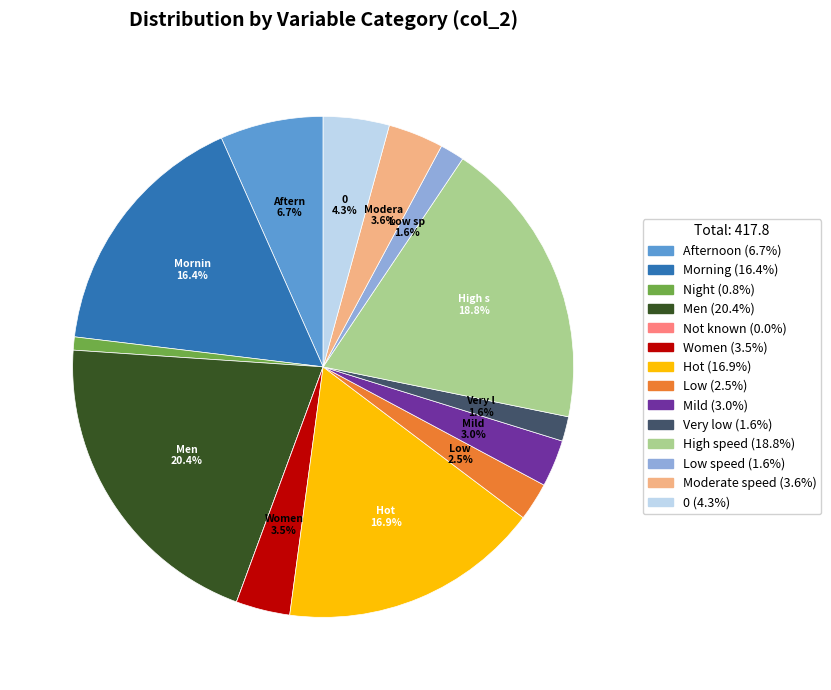

Is there any slice that represents more than half of the pie?

No